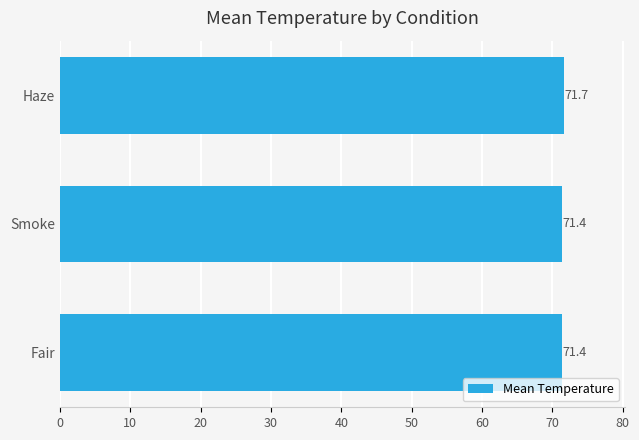

The value at Smoke is 71.4. True or false?

True